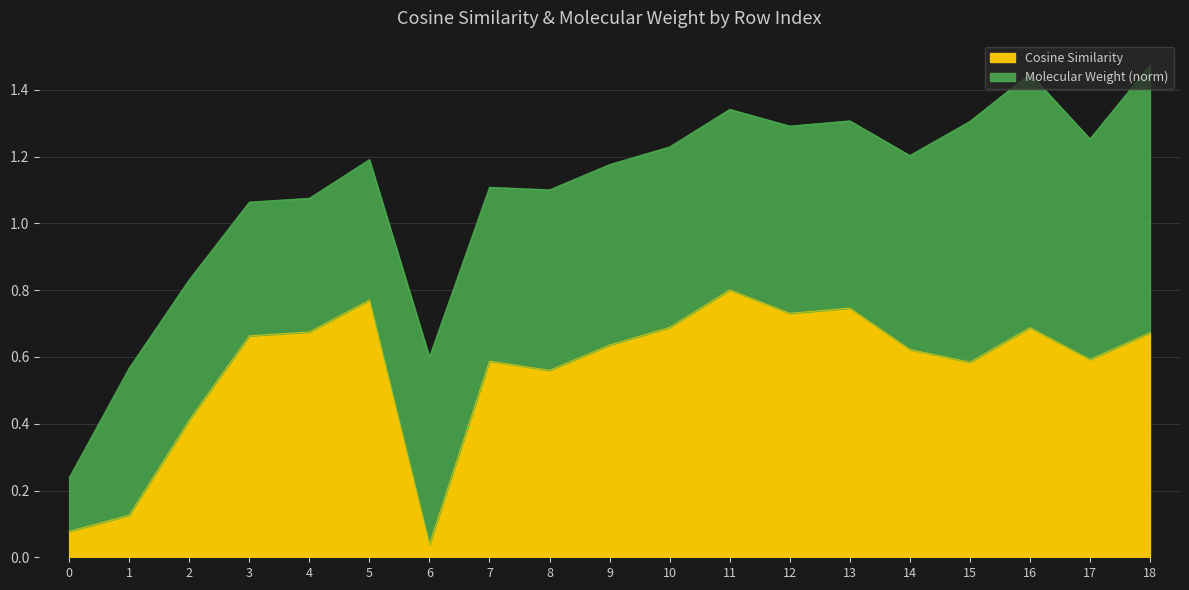

How many points are lower than both their immediate neighbors (excluding endpoints)?

5